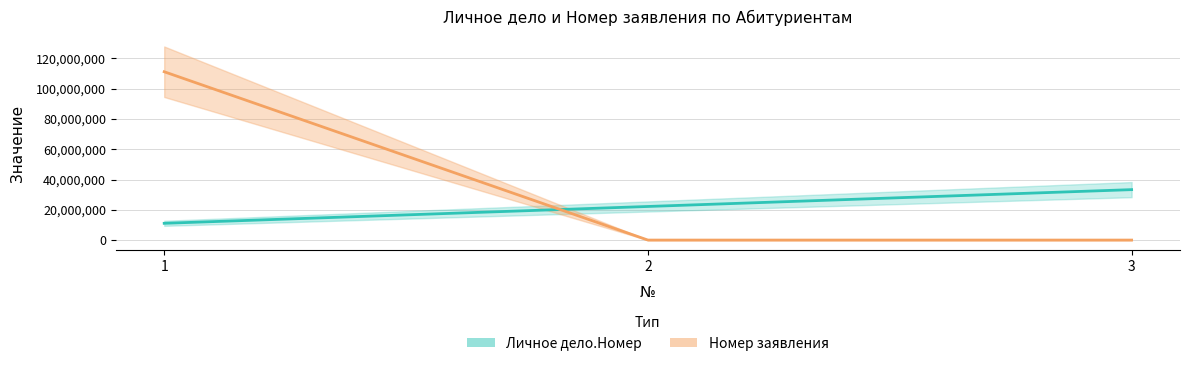

At which label does Личное дело.Номер reach its minimum?

1